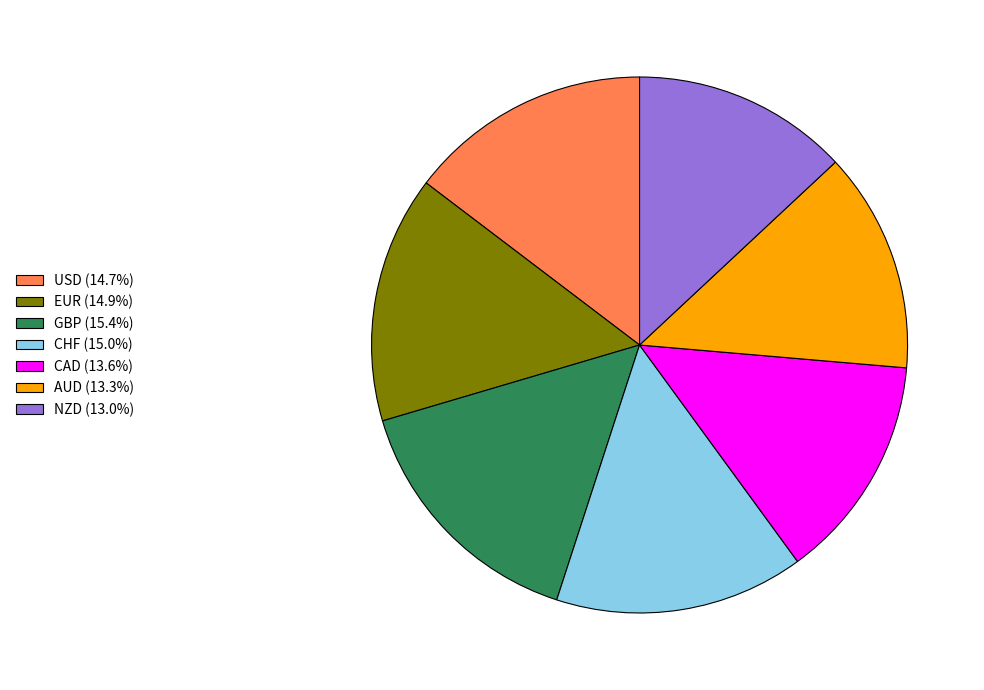

Combined, do EUR and CAD account for over 50%?

No